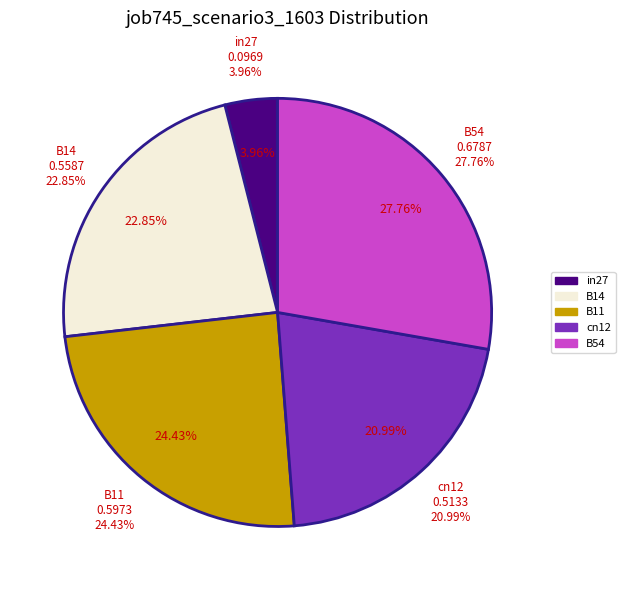

What percentage is the B14 slice, to the nearest percent?

23%